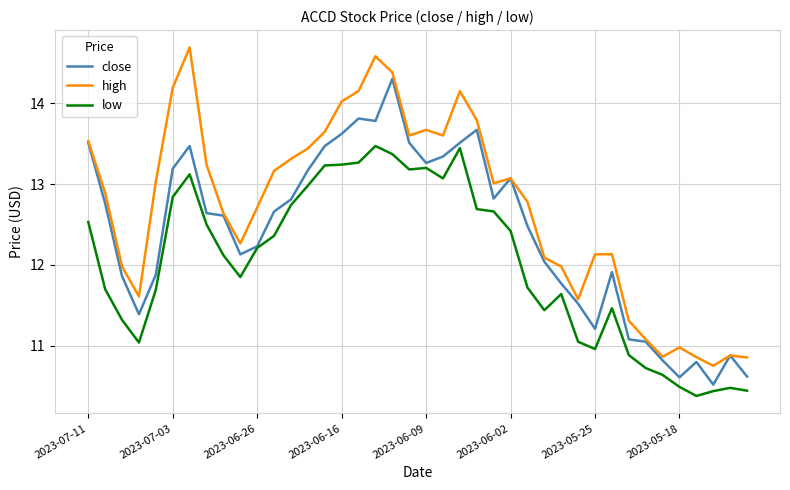

Which series has the largest total across all categories?

high